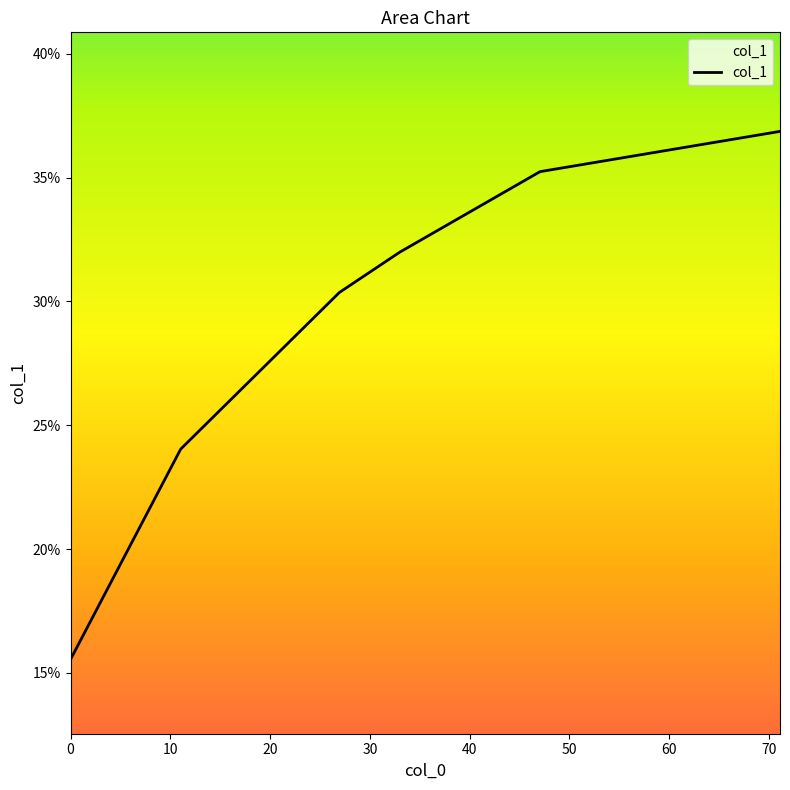

Reading left to right, extract all data points from this chart.

0.2	0.2	0.3	0.3	0.4	0.4